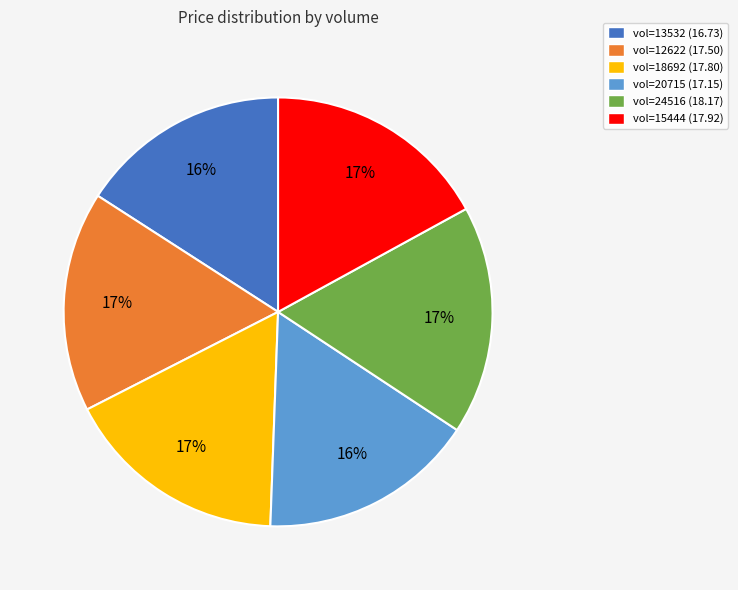

Is there a majority slice in this chart?

No